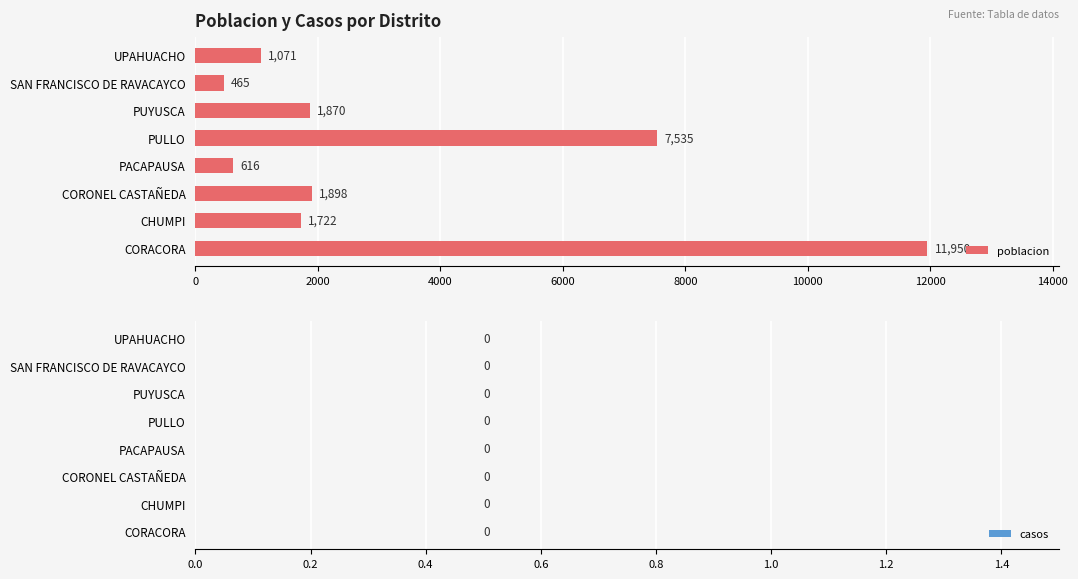

True or false: the data shows 3055 at CORONEL CASTAÑEDA.

False